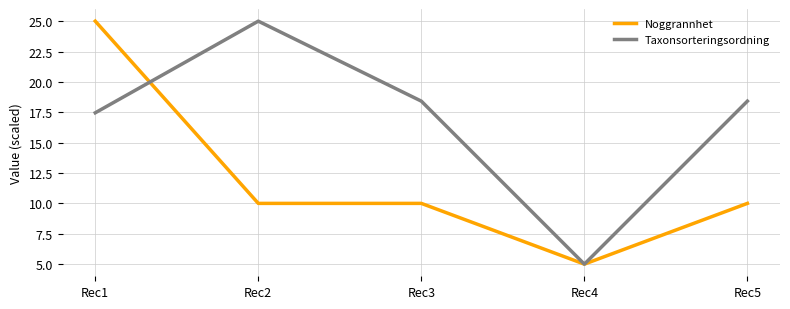

True or false: Taxonsorteringsordning has a value of 25.0 at Rec2.

True